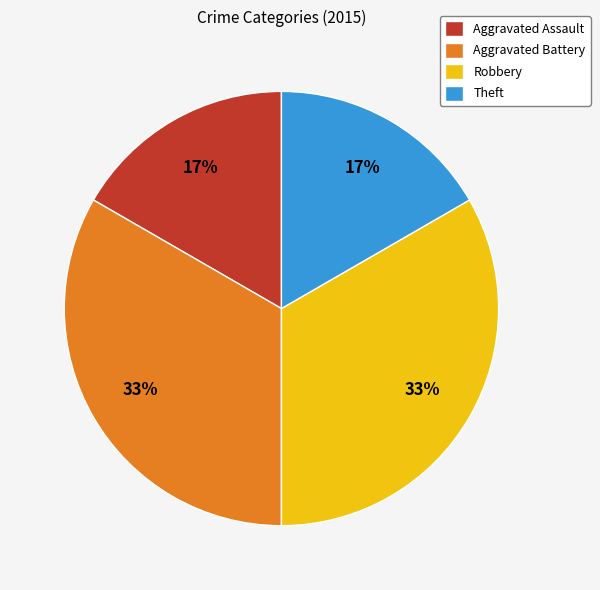

What percentage is the Theft slice, to the nearest percent?

17%